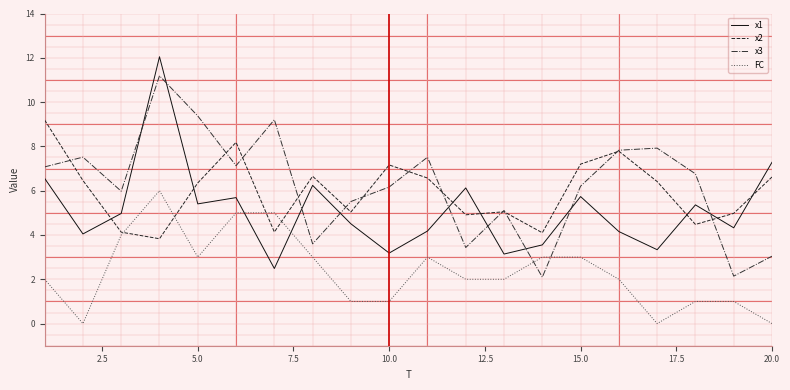

At how many categories does at least one series exceed 3?

20